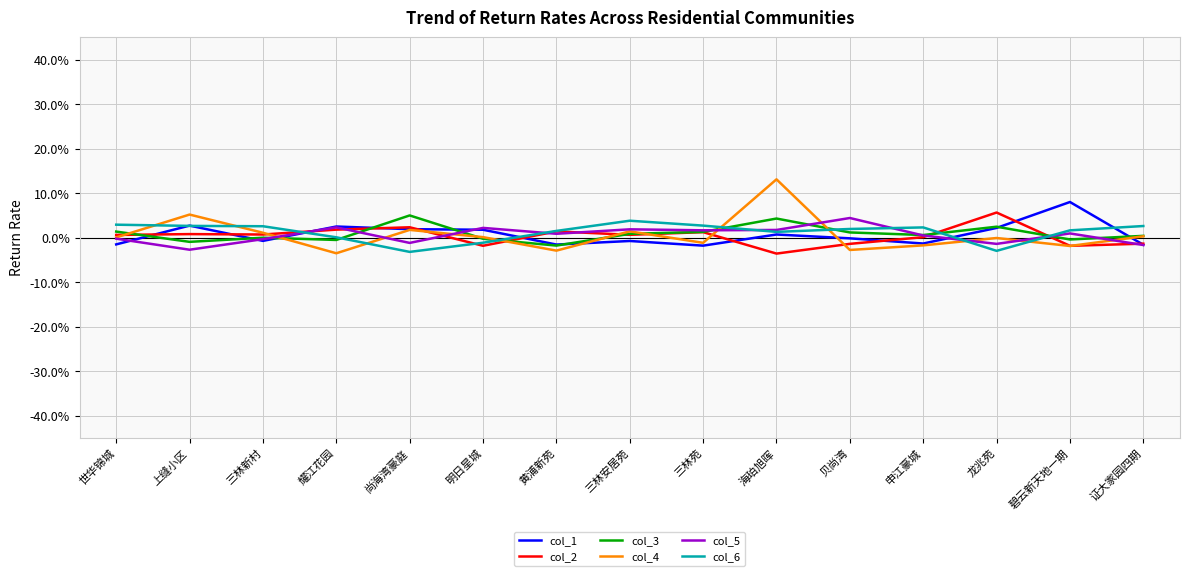

What is the label of the 14th point from the right?

上缝小区